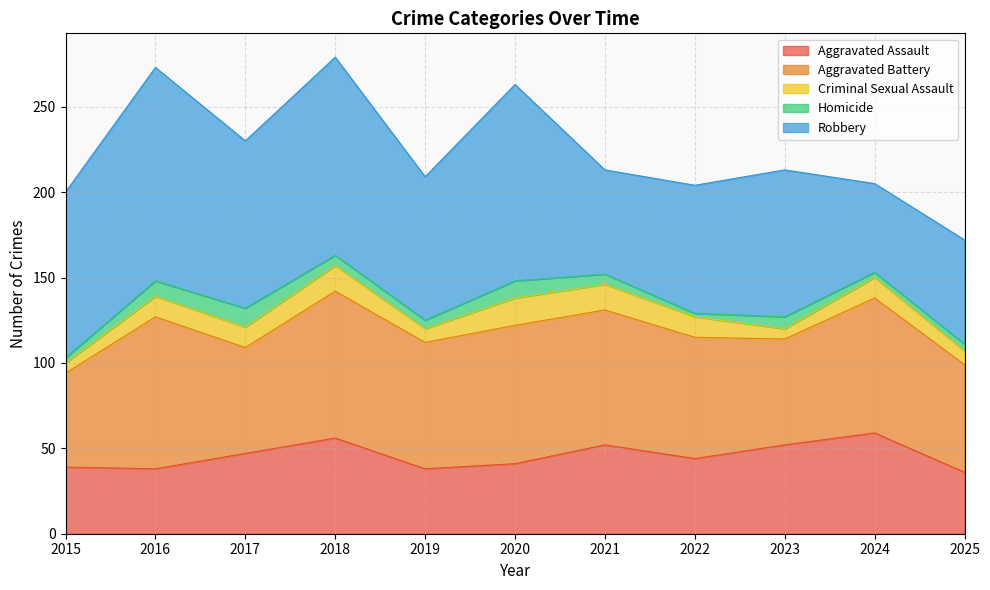

At how many categories does at least one series exceed 43?

11